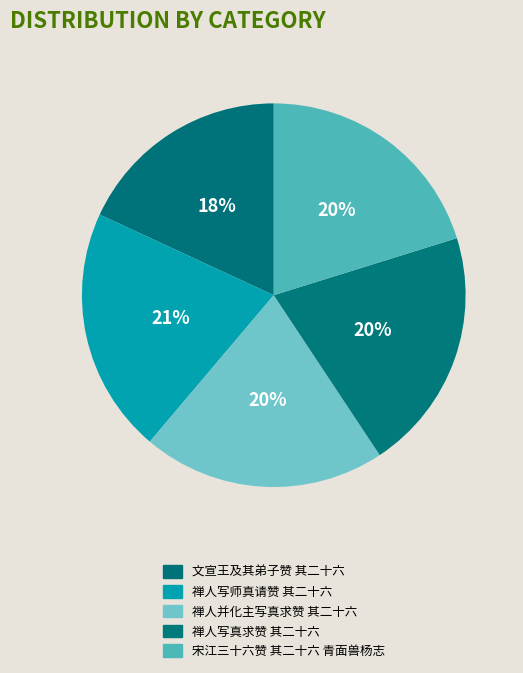

True or false: 宋江三十六赞 其二十六 青面兽杨志 accounts for 20% of the total.

True